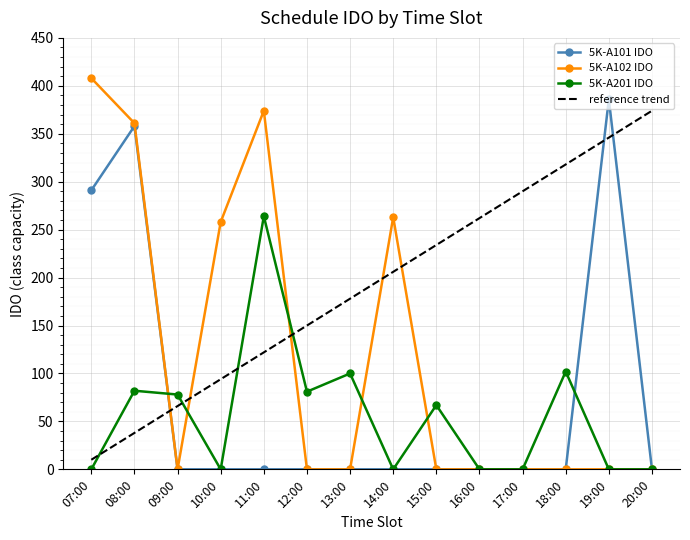

The value of 5K-A102 IDO at 12:00 is 0. True or false?

True